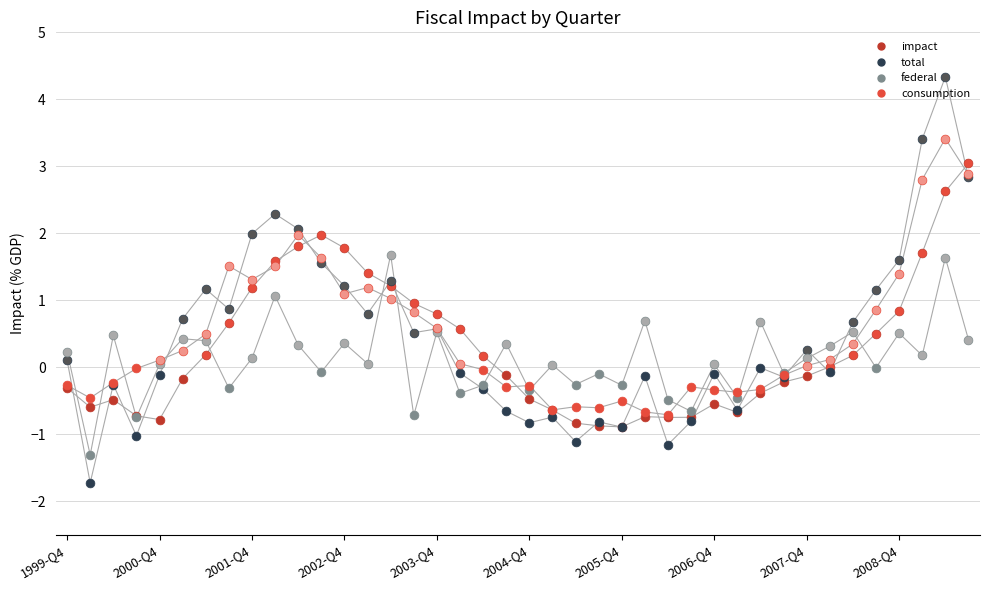

At which category is the sum across all series the highest?

2009-Q2